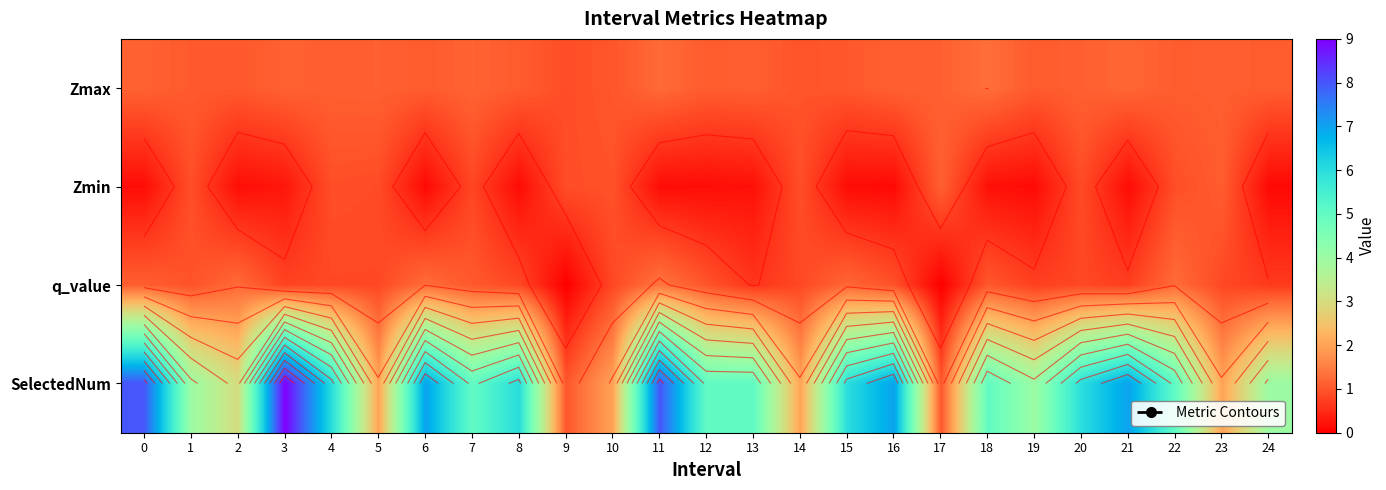

The q_value series shows 0.2 at 16. True or false?

False